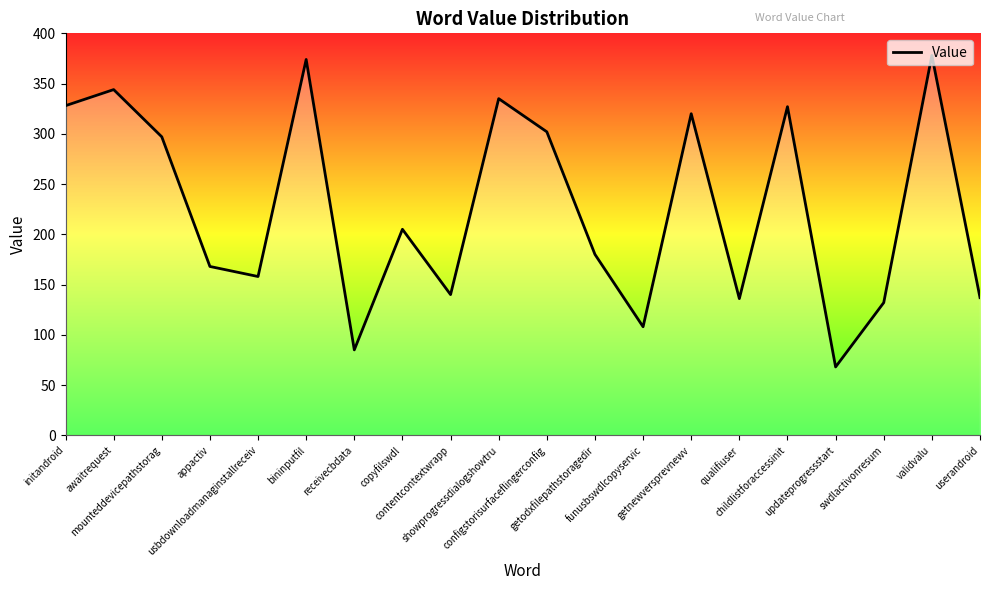

What is the difference between the maximum and minimum values?

310